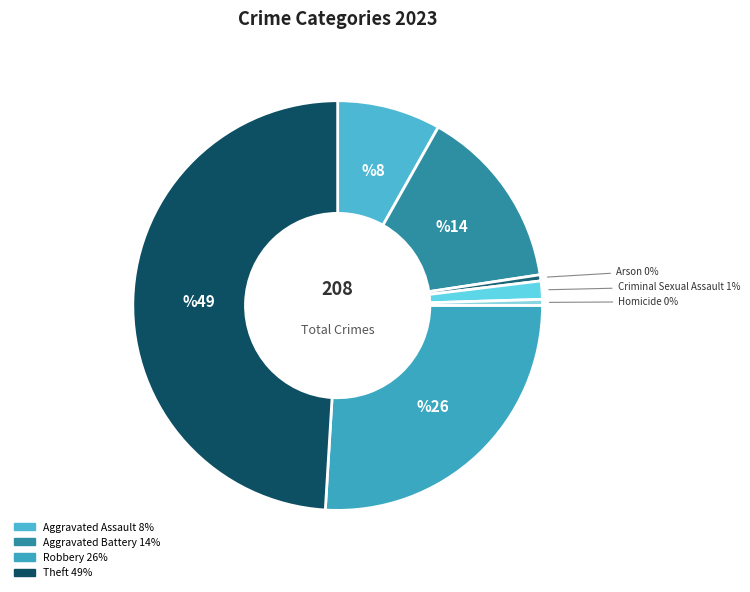

How many slices are in this pie chart?

7